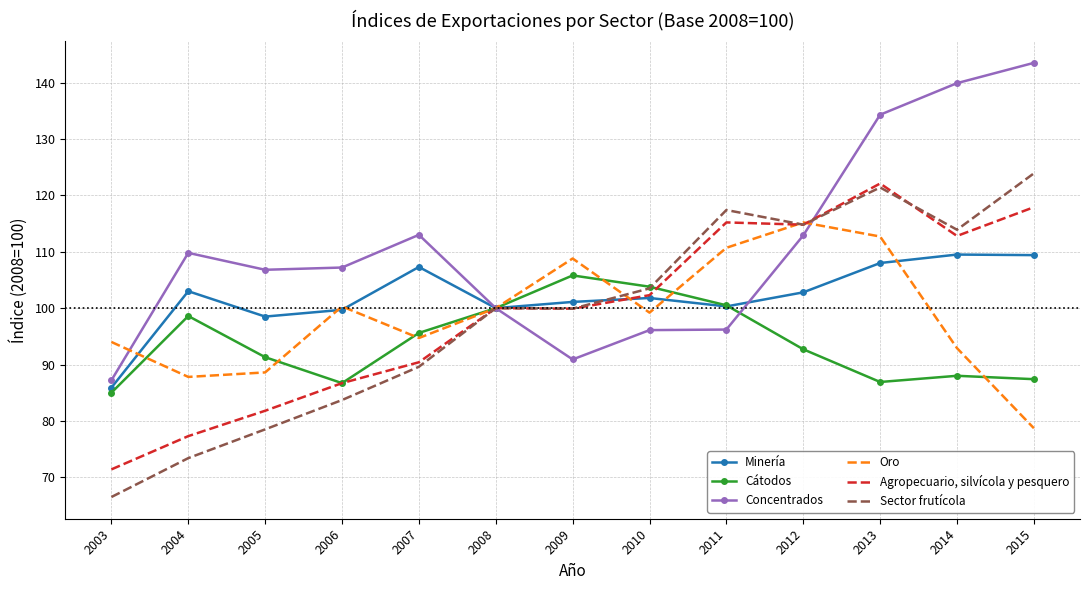

Which series has the largest total across all categories?

Concentrados